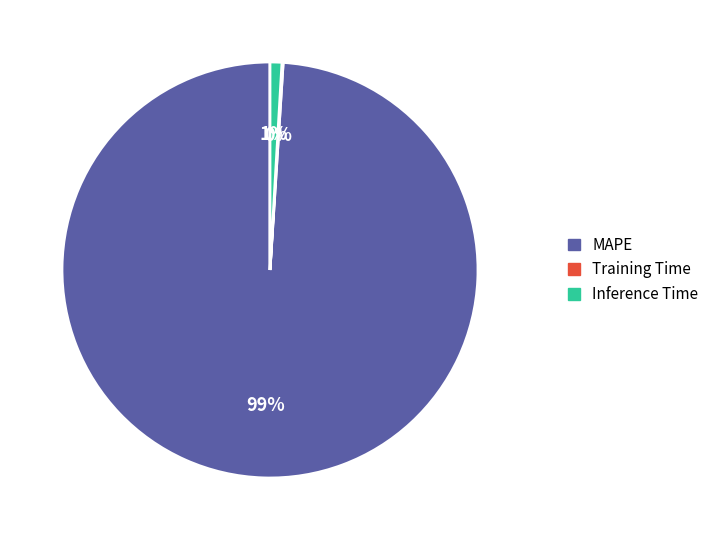

Is the sum of MAPE and Inference Time greater than half?

Yes